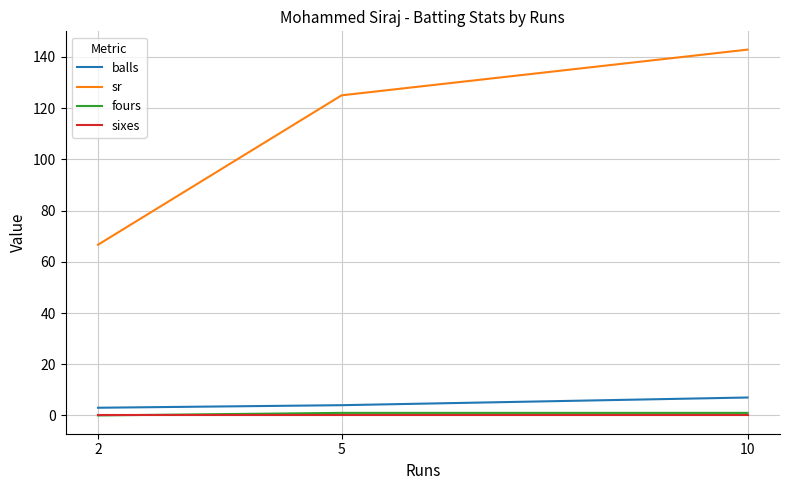

Which series has the largest range (max minus min)?

sr